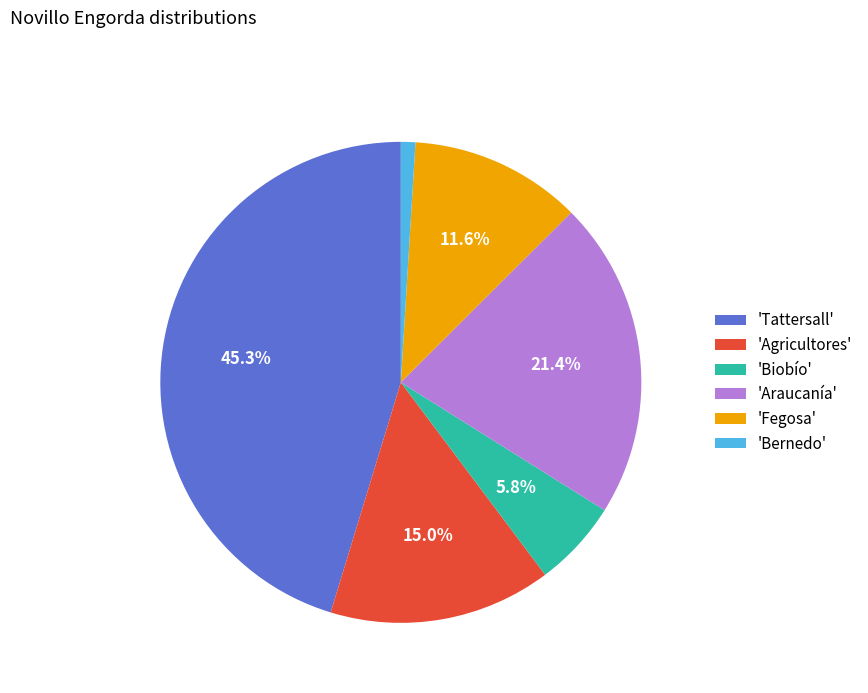

How many slices are in this pie chart?

6